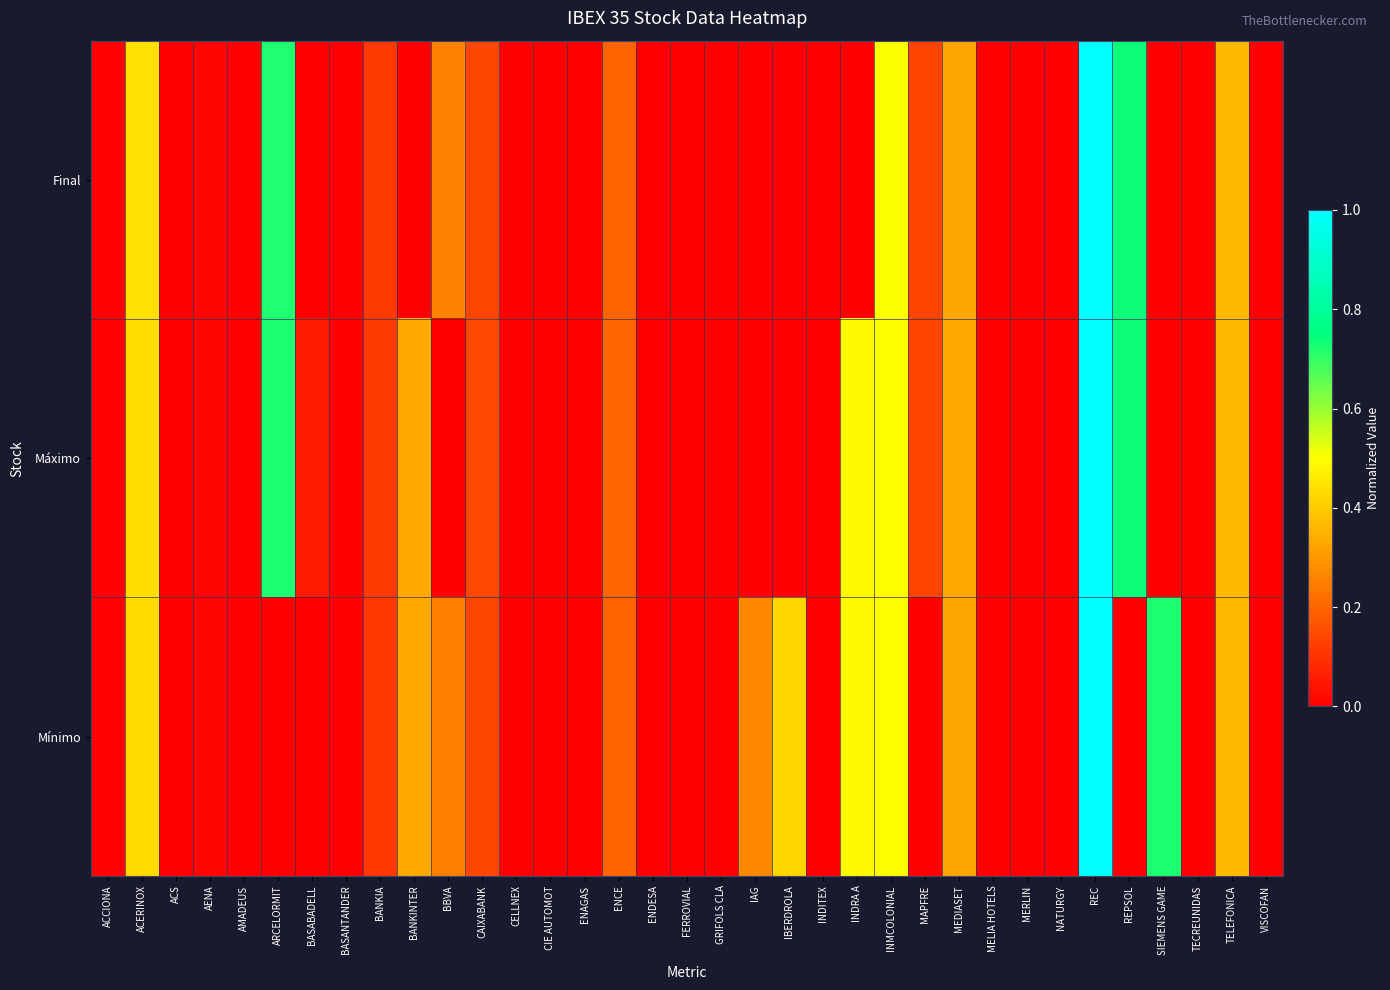

Reading left to right, transcribe all the data shown in this chart.

Final: ACCIONA=0.0	ACERINOX=0.4	ACS=0.0	AENA=0.0	AMADEUS=0.0	ARCELORMIT=0.7	BASABADELL=0.0	BASANTANDER=0.0	BANKIA=0.1	BANKINTER=0.0	BBVA=0.3	CAIXABANK=0.1	CELLNEX=0.0	CIE AUTOMOT=0.0	ENAGAS=0.0	ENCE=0.2	ENDESA=0.0	FERROVIAL=0.0	GRIFOLS CLA=0.0	IAG=0.0	IBERDROLA=0.0	INDITEX=0.0	INDRA A=0.0	INMCOLONIAL=0.5	MAPFRE=0.1	MEDIASET=0.3	MELIA HOTELS=0.0	MERLIN=0.0	NATURGY=0.0	REC=1.0	REPSOL=0.7	SIEMENS GAME=0.0	TECREUNIDAS=0.0	TELEFONICA=0.4	VISCOFAN=0.0
Máximo: ACCIONA=0.0	ACERINOX=0.4	ACS=0.0	AENA=0.0	AMADEUS=0.0	ARCELORMIT=0.7	BASABADELL=0.1	BASANTANDER=0.0	BANKIA=0.1	BANKINTER=0.3	BBVA=0.0	CAIXABANK=0.1	CELLNEX=0.0	CIE AUTOMOT=0.0	ENAGAS=0.0	ENCE=0.2	ENDESA=0.0	FERROVIAL=0.0	GRIFOLS CLA=0.0	IAG=0.0	IBERDROLA=0.0	INDITEX=0.0	INDRA A=0.5	INMCOLONIAL=0.5	MAPFRE=0.1	MEDIASET=0.3	MELIA HOTELS=0.0	MERLIN=0.0	NATURGY=0.0	REC=1.0	REPSOL=0.7	SIEMENS GAME=0.0	TECREUNIDAS=0.0	TELEFONICA=0.4	VISCOFAN=0.0
Mínimo: ACCIONA=0.0	ACERINOX=0.4	ACS=0.0	AENA=0.0	AMADEUS=0.0	ARCELORMIT=0.0	BASABADELL=0.0	BASANTANDER=0.0	BANKIA=0.1	BANKINTER=0.3	BBVA=0.3	CAIXABANK=0.1	CELLNEX=0.0	CIE AUTOMOT=0.0	ENAGAS=0.0	ENCE=0.2	ENDESA=0.0	FERROVIAL=0.0	GRIFOLS CLA=0.0	IAG=0.3	IBERDROLA=0.4	INDITEX=0.0	INDRA A=0.5	INMCOLONIAL=0.5	MAPFRE=0.0	MEDIASET=0.3	MELIA HOTELS=0.0	MERLIN=0.0	NATURGY=0.0	REC=1.0	REPSOL=0.0	SIEMENS GAME=0.7	TECREUNIDAS=0.0	TELEFONICA=0.4	VISCOFAN=0.0